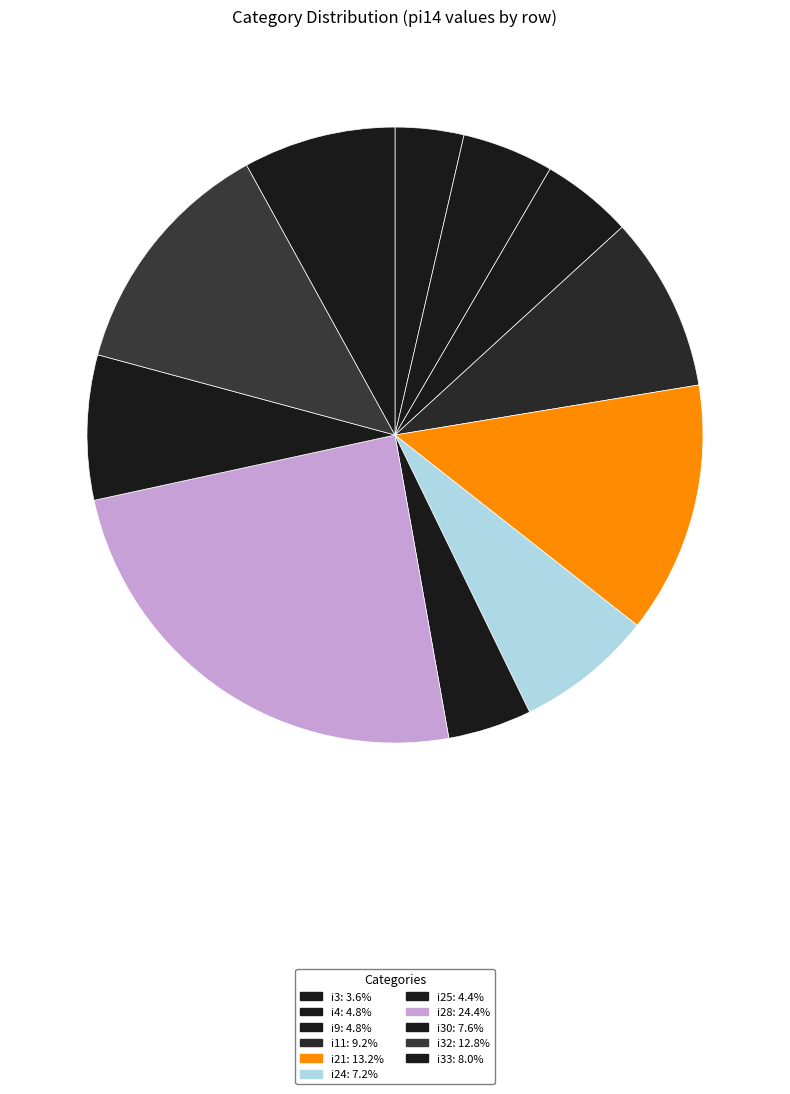

Count the number of slices in the pie.

11